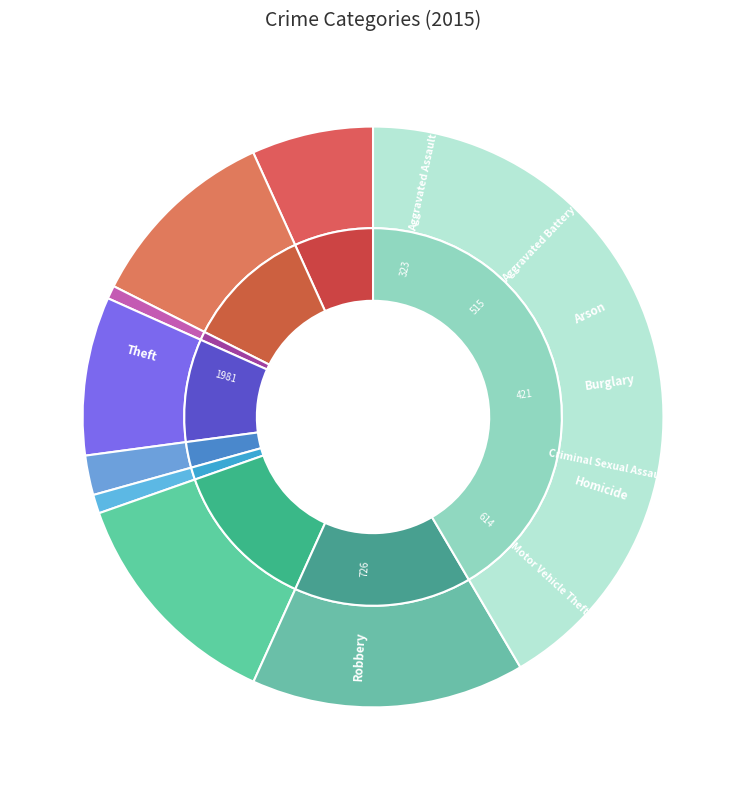

What percentage is the Arson slice, to the nearest percent?

1%